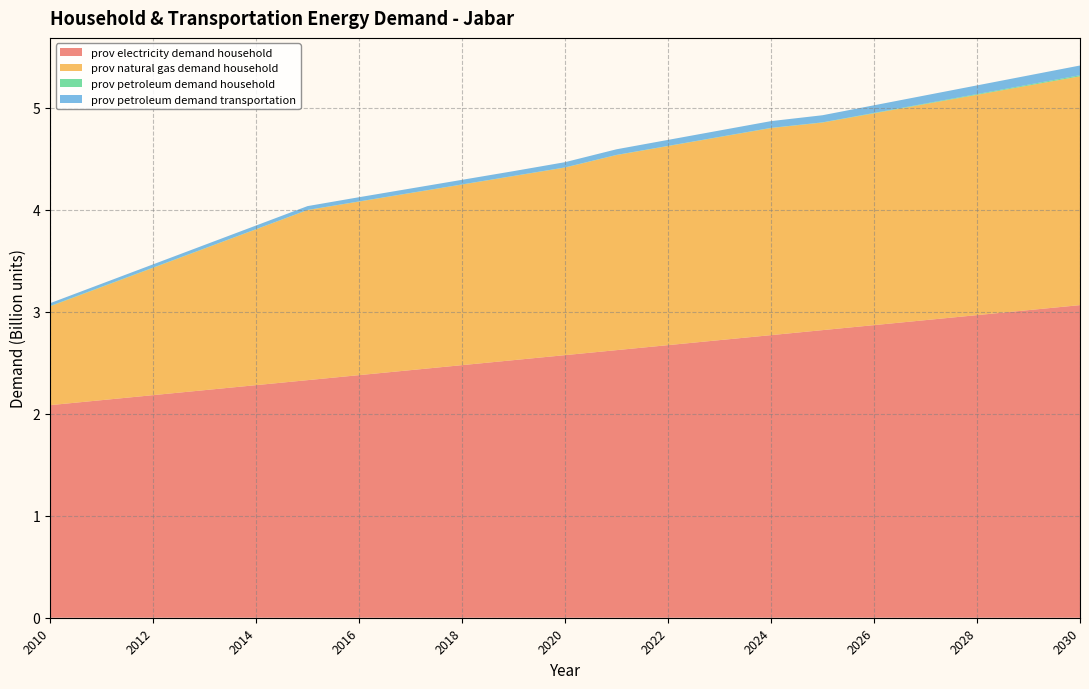

Reading left to right, what are all the values shown in this chart?

prov electricity demand household[jabar]: 2010=2084200000	2011=2133240000	2012=2182280000	2013=2231320000	2014=2280360000	2015=2329400000	2016=2378440000	2017=2427480000	2018=2476520000	2019=2525560000	2020=2574600000	2021=2623640000	2022=2672680000	2023=2721720000	2024=2770760000	2025=2819800000	2026=2868840000	2027=2917880000	2028=2966920000	2029=3015960000	2030=3065000000
prov natural gas demand household[jabar]: 2010=968540000	2011=1108304000	2012=1248068000	2013=1387832000	2014=1527596000	2015=1667360000	2016=1701688000	2017=1736016000	2018=1770344000	2019=1804672000	2020=1839000000	2021=1912560000	2022=1951792000	2023=1991024000	2024=2030256000	2025=2035160000	2026=2076844000	2027=2118528000	2028=2160212000	2029=2201896000	2030=2243580000
prov petroleum demand household[jabar]: 2010=3500000	2011=3100000	2012=2700000	2013=2300000	2014=1900000	2015=1500000	2016=1550000	2017=1600000	2018=1650000	2019=1700000	2020=1750000	2021=1800000	2022=1850000	2023=1900000	2024=1950000	2025=2000000	2026=3720000	2027=5440000	2028=7160000	2029=8880000	2030=10600000
prov petroleum demand transportation[jabar]: 2010=27500000	2011=29500000	2012=31500000	2013=33500000	2014=35500000	2015=37500000	2016=41280000	2017=43100001	2018=44920002	2019=46740003	2020=51200000	2021=54920000	2022=58640000	2023=62360000	2024=66080000	2025=69800000	2026=74880000	2027=79960000	2028=85040000	2029=90120000	2030=95200000